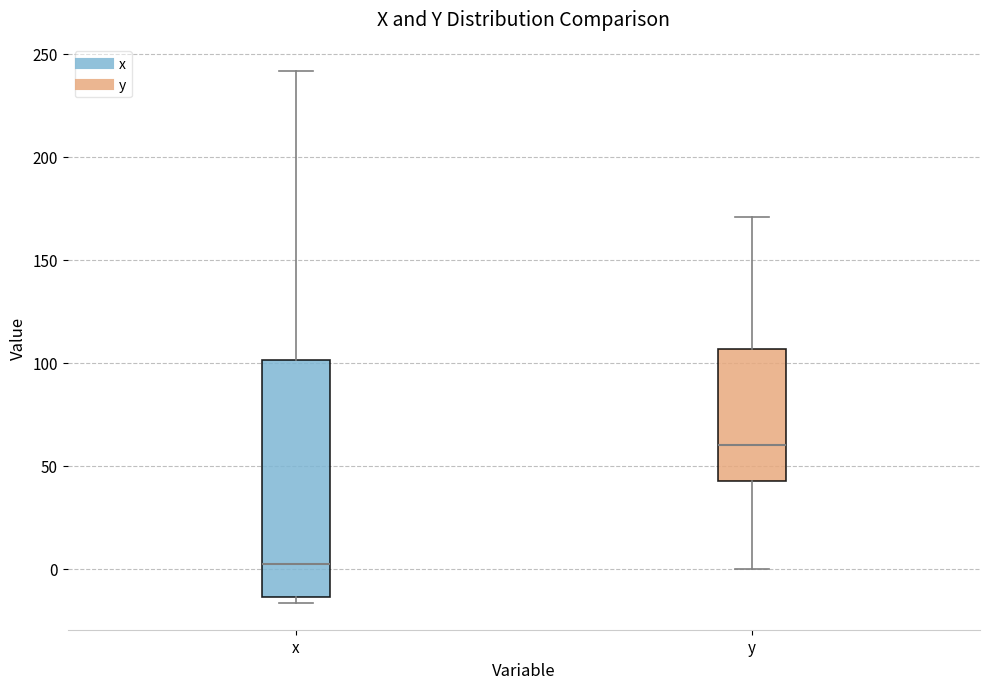

Where does the median line of the box for y sit on the y-axis? The values are not printed on the chart, so give them approximately, as read against the axis.

60